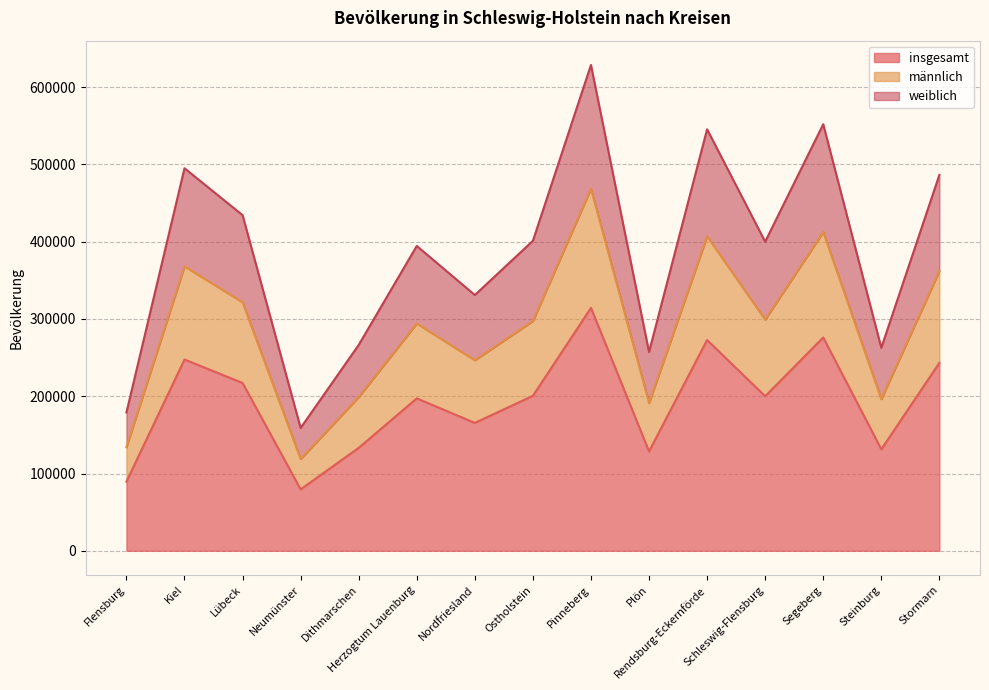

Reading left to right, list all the values displayed in this chart.

insgesamt: Flensburg=89504	Kiel=247548	Lübeck=217198	Neumünster=79487	Dithmarschen=133210	Herzogtum Lauenburg=197264	Nordfriesland=165507	Ostholstein=200581	Pinneberg=314391	Plön=128647	Rendsburg-Eckernförde=272775	Schleswig-Flensburg=200025	Segeberg=276032	Steinburg=131347	Stormarn=243196
männlich: Flensburg=134103	Kiel=368114	Lübeck=321569	Neumünster=118728	Dithmarschen=198930	Herzogtum Lauenburg=294145	Nordfriesland=246606	Ostholstein=297346	Pinneberg=468602	Plön=191179	Rendsburg-Eckernförde=406884	Schleswig-Flensburg=299117	Segeberg=412549	Steinburg=196270	Stormarn=362027
weiblich: Flensburg=179008	Kiel=495096	Lübeck=434396	Neumünster=158974	Dithmarschen=266420	Herzogtum Lauenburg=394528	Nordfriesland=331014	Ostholstein=401162	Pinneberg=628782	Plön=257294	Rendsburg-Eckernförde=545550	Schleswig-Flensburg=400050	Segeberg=552064	Steinburg=262694	Stormarn=486392